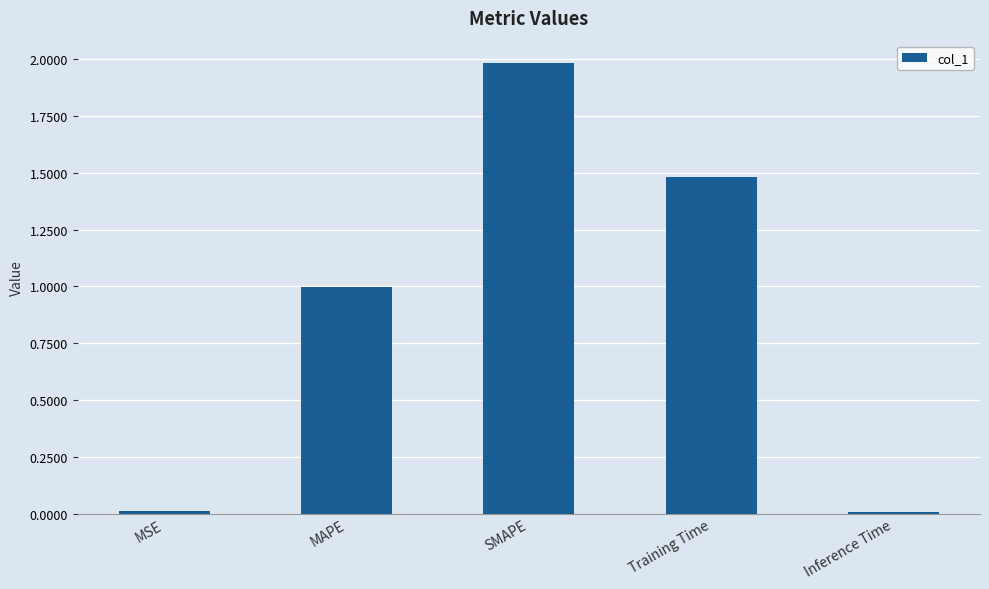

How many bars are there in total?

5